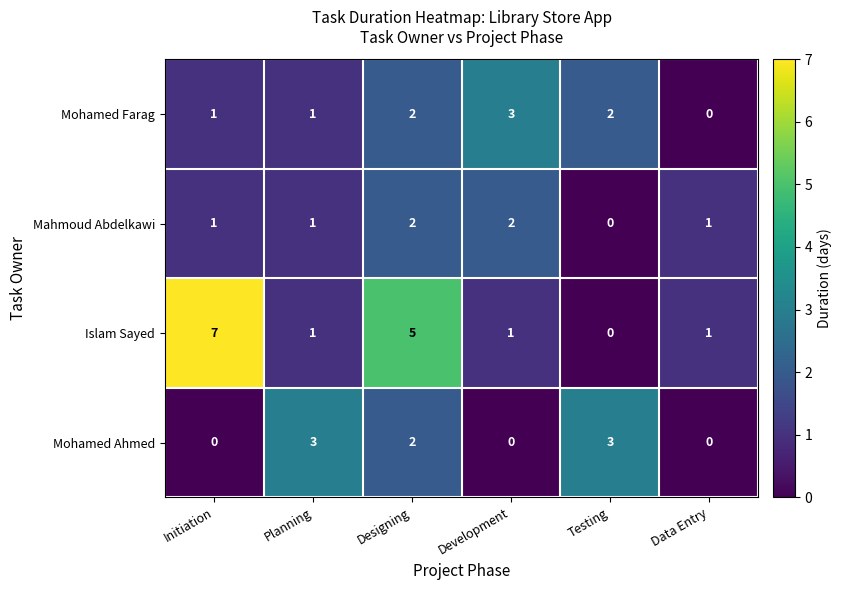

At which category is the sum across all series the highest?

Designing